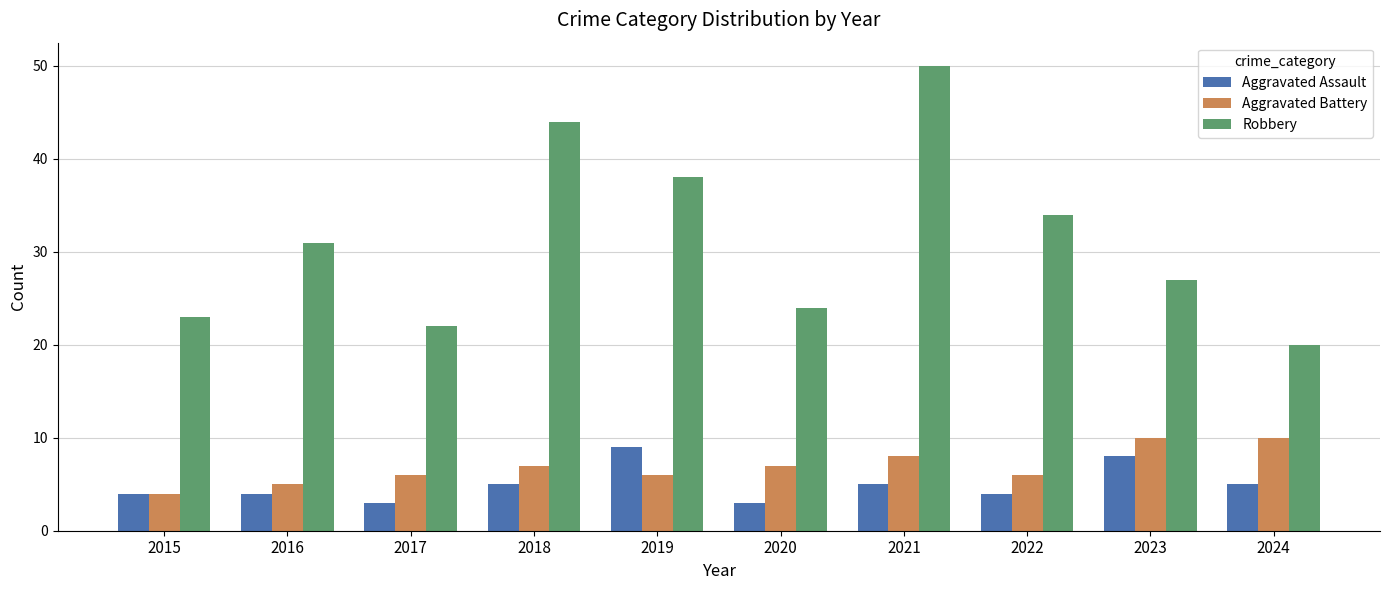

Which series changed the most between 2015 and 2023?

Aggravated Battery